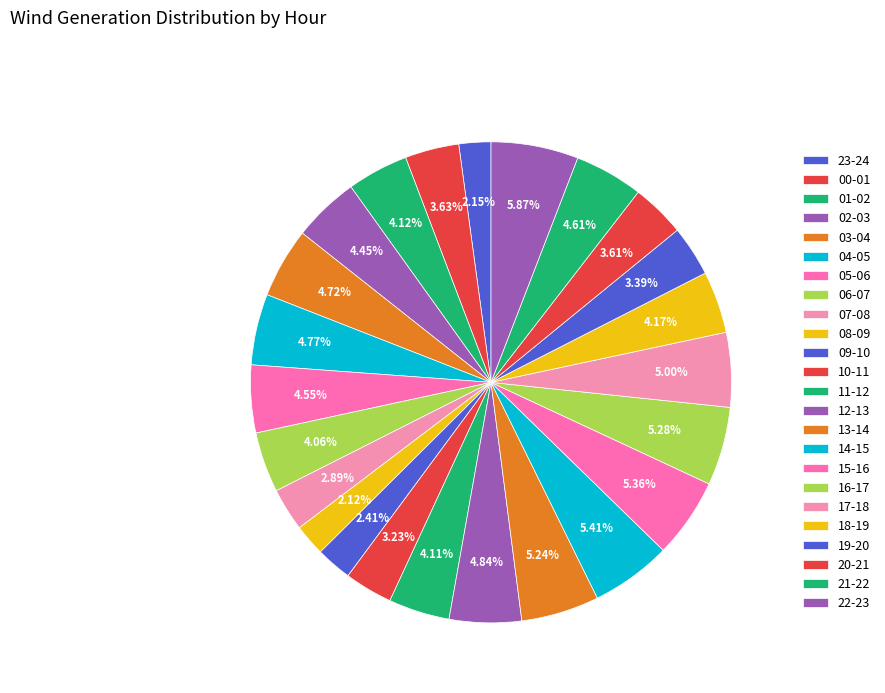

Combined, what portion of the pie is 10-11 and 19-20?

6.6%